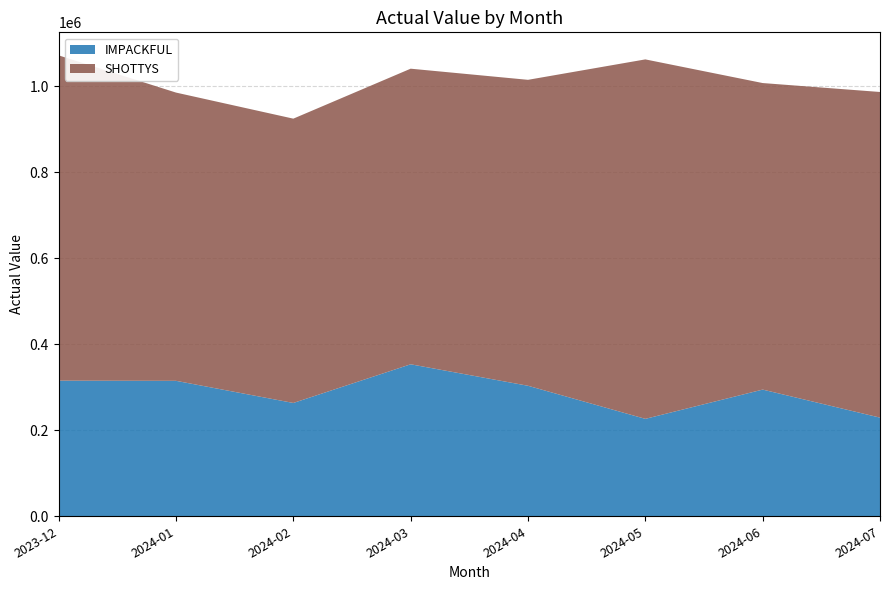

Reading left to right, what are all the values shown in this chart?

IMPACKFUL: 315455.6	315075.7	263575.5	353549.6	303572.4	226617.5	294678.7	229461.1
SHOTTYS: 756650.0	670516.9	661344.5	687598.4	711673.0	836146.1	713068.2	757491.3